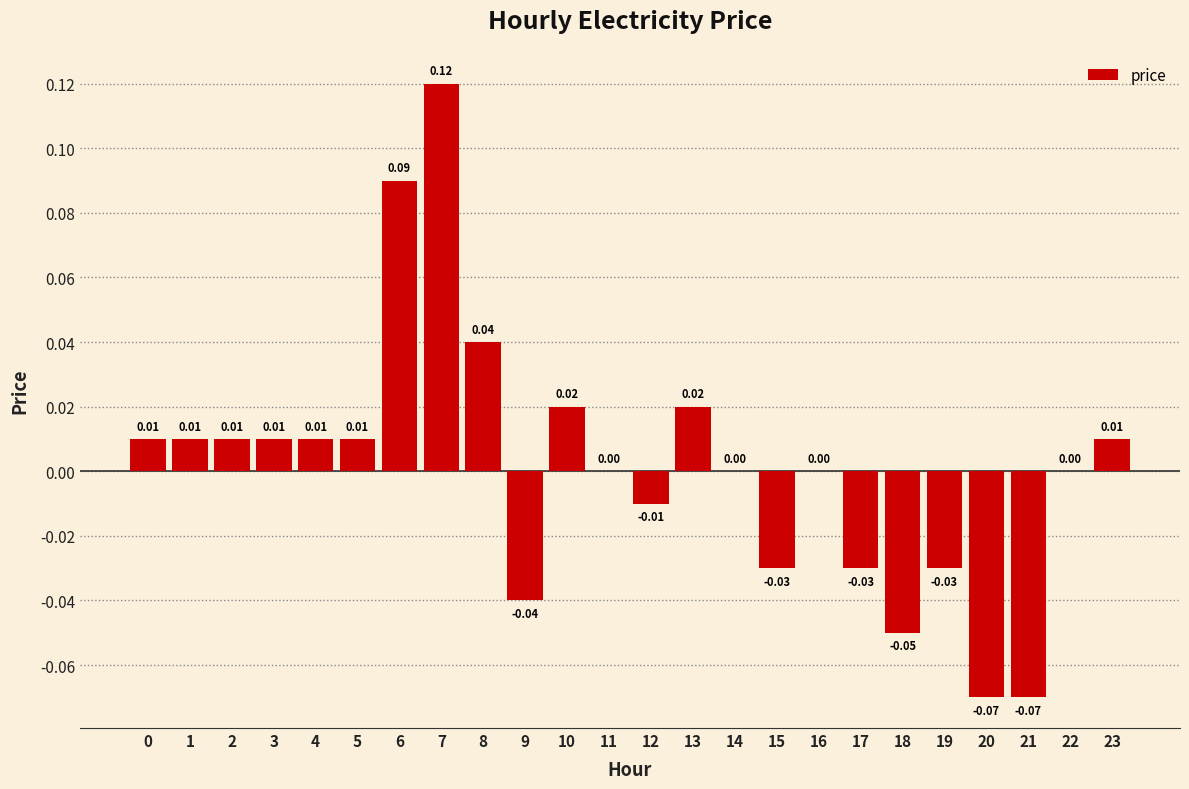

Between 0 and 13, which is larger?

13